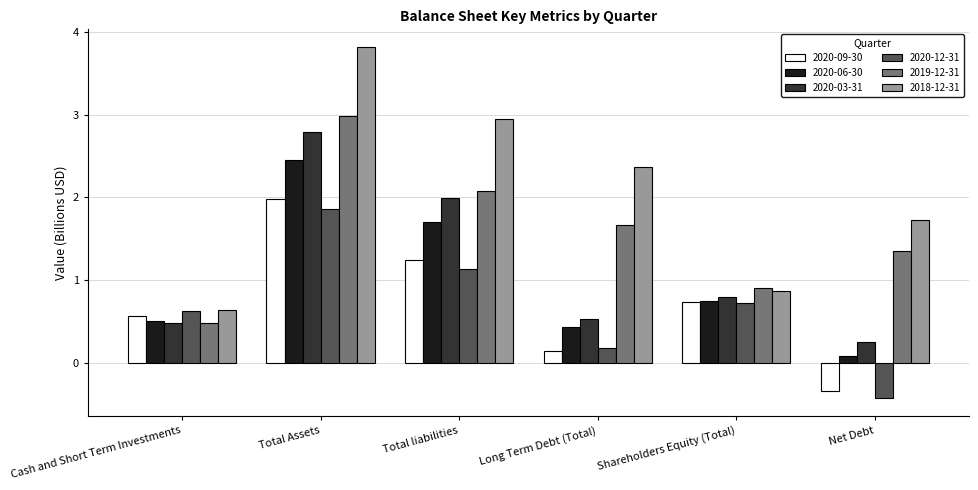

How many data points in 2019-12-31 are less than 1?

2